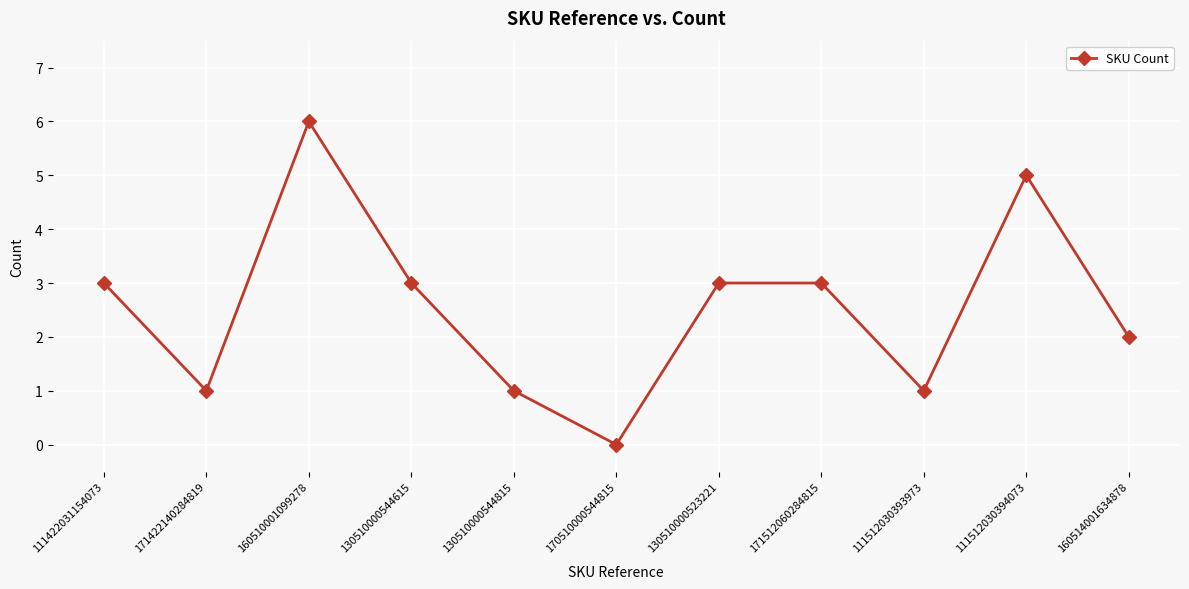

How many lines are shown in the chart?

1